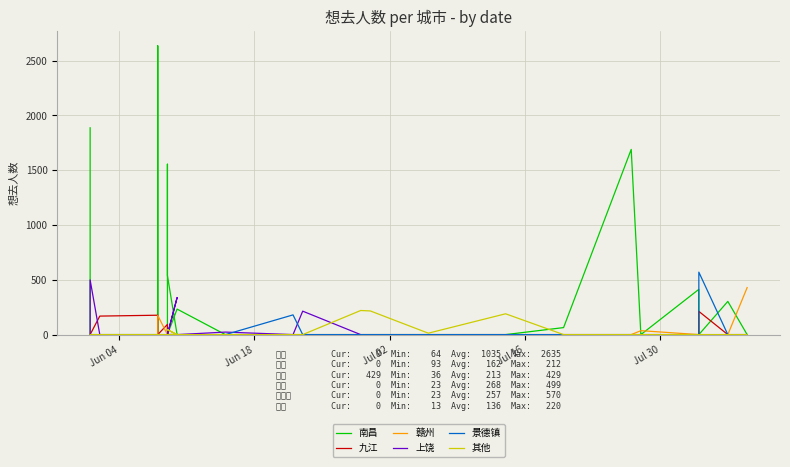

Which category has the lowest value in the 景德镇 series?

Jun 04